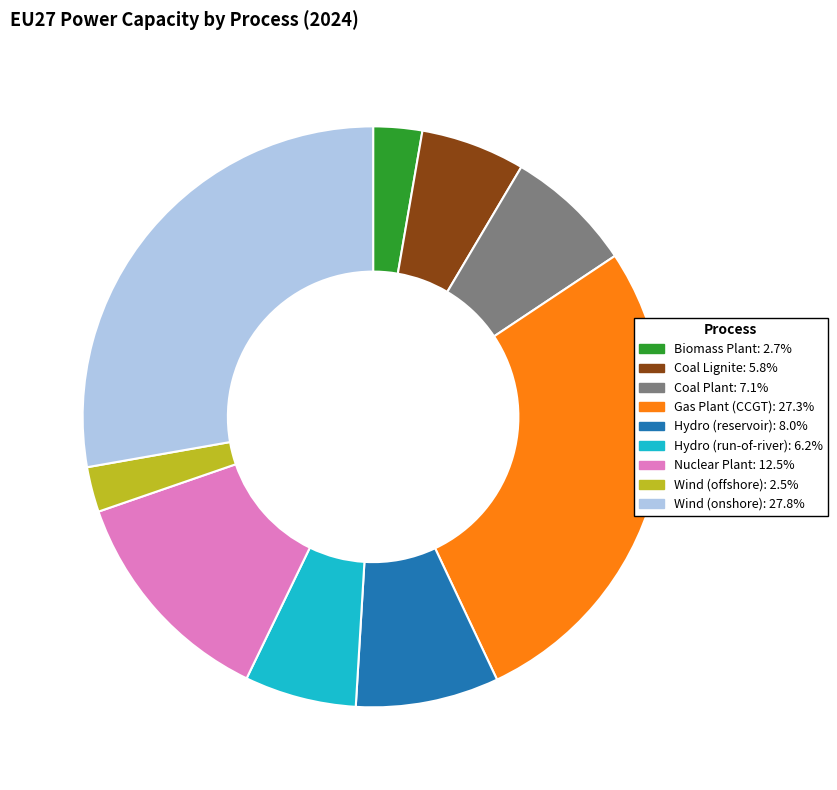

Is the sum of Biomass Plant and Wind (offshore) greater than half?

No